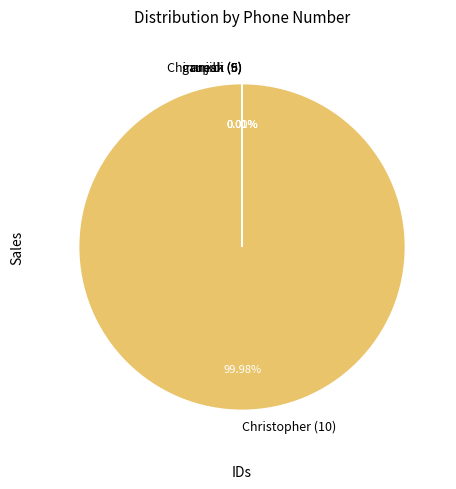

Which slice is the smallest?

Chiranjibi (9)